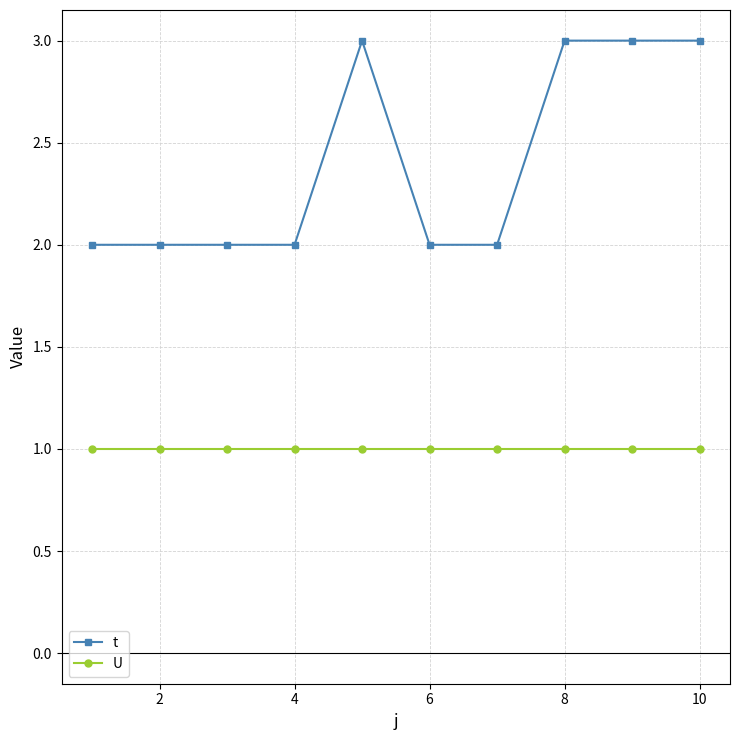

Which series has the widest spread of values?

t